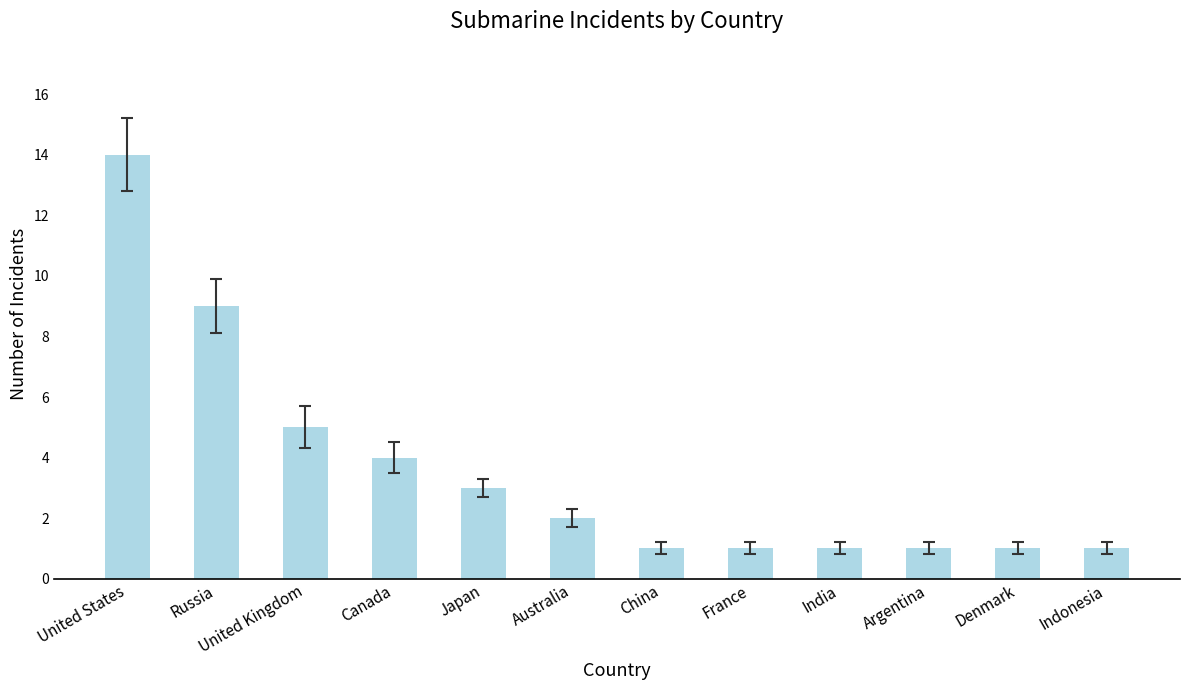

Which has a higher value, Canada or Australia?

Canada